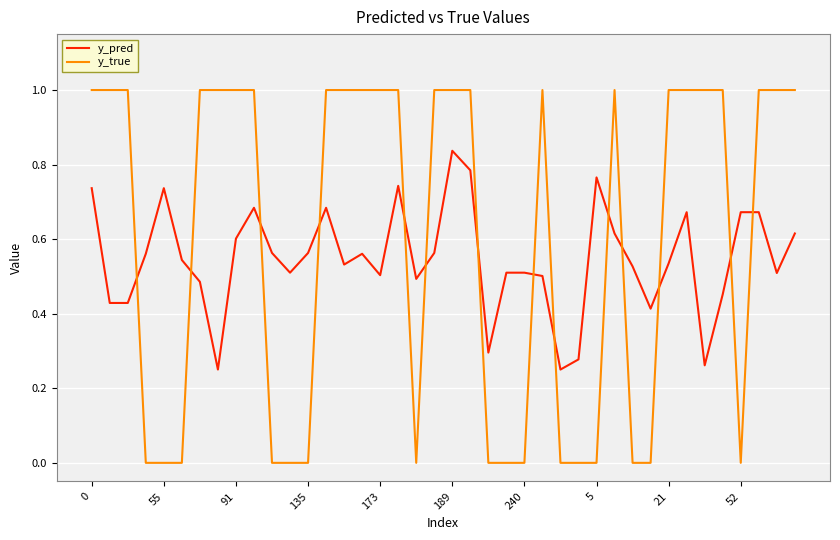

What is the maximum value shown in the chart?

1.0